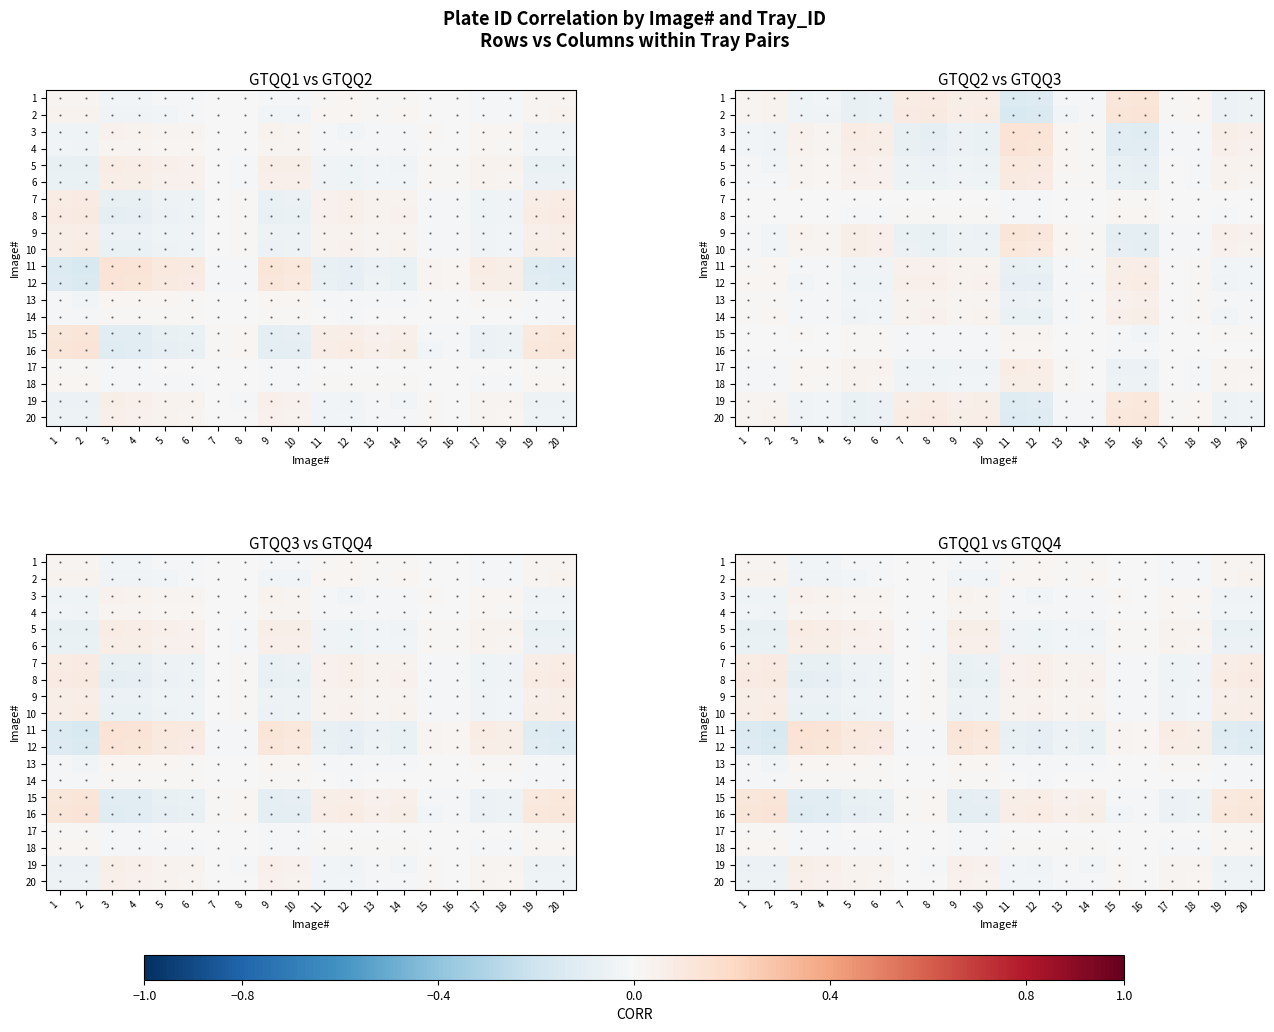

At how many categories does at least one series exceed 0?

20